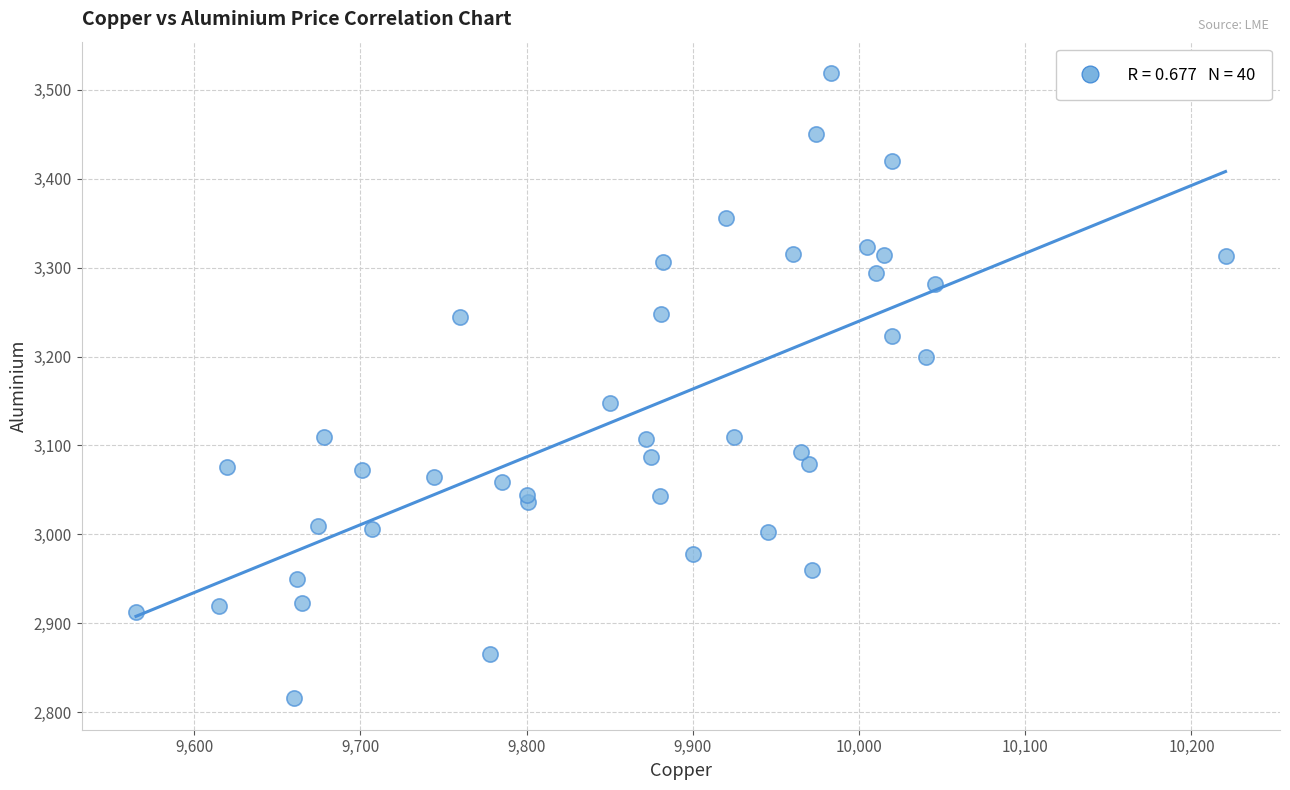

What Y value in the scatter plot is closest to 3167?

3148.0